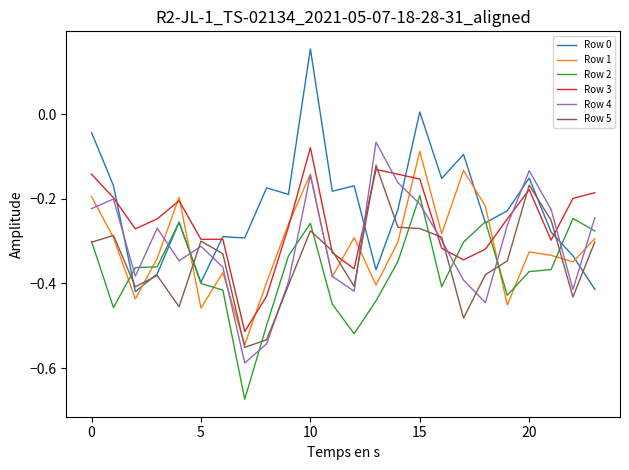

True or false: Row 1 and Row 0 cross at least once.

True